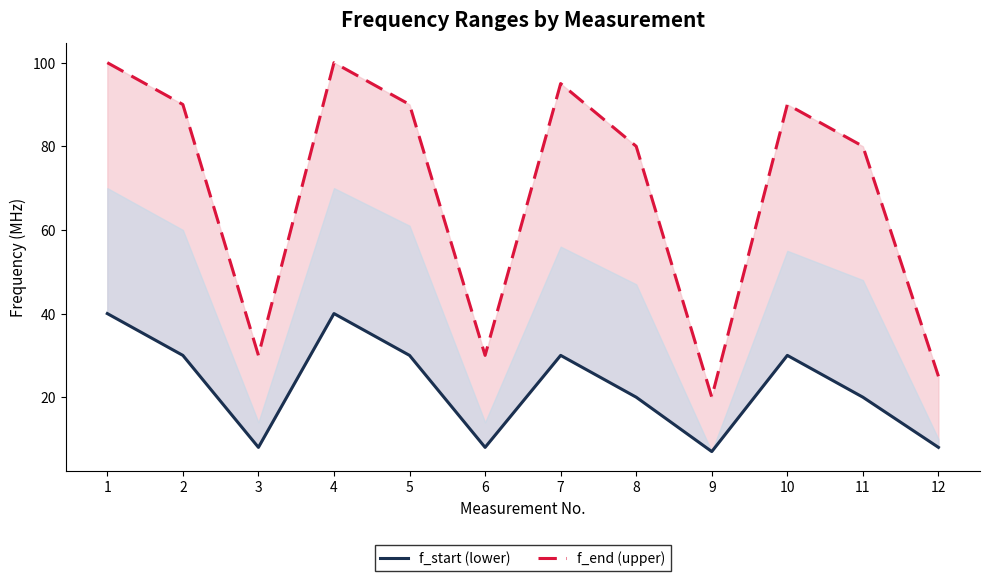

What are all the series names shown in the legend?

f_end (upper), f_start (lower)